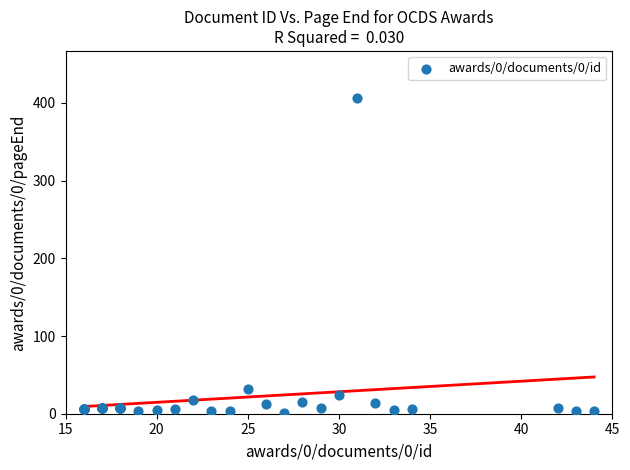

What Y value in the scatter plot is closest to 203?

32